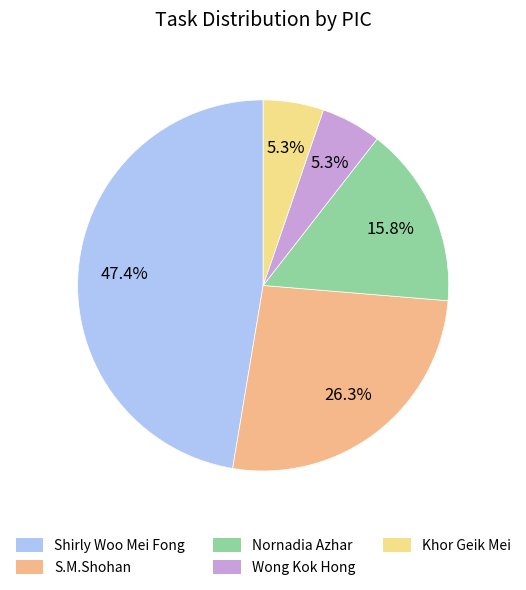

How many slices are in this pie chart?

5